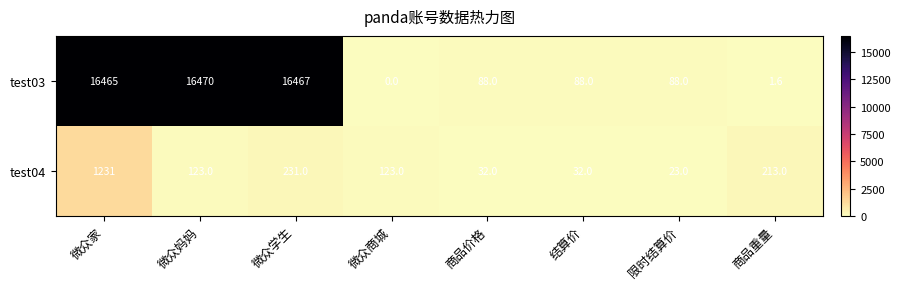

Count the number of data series in this chart.

2